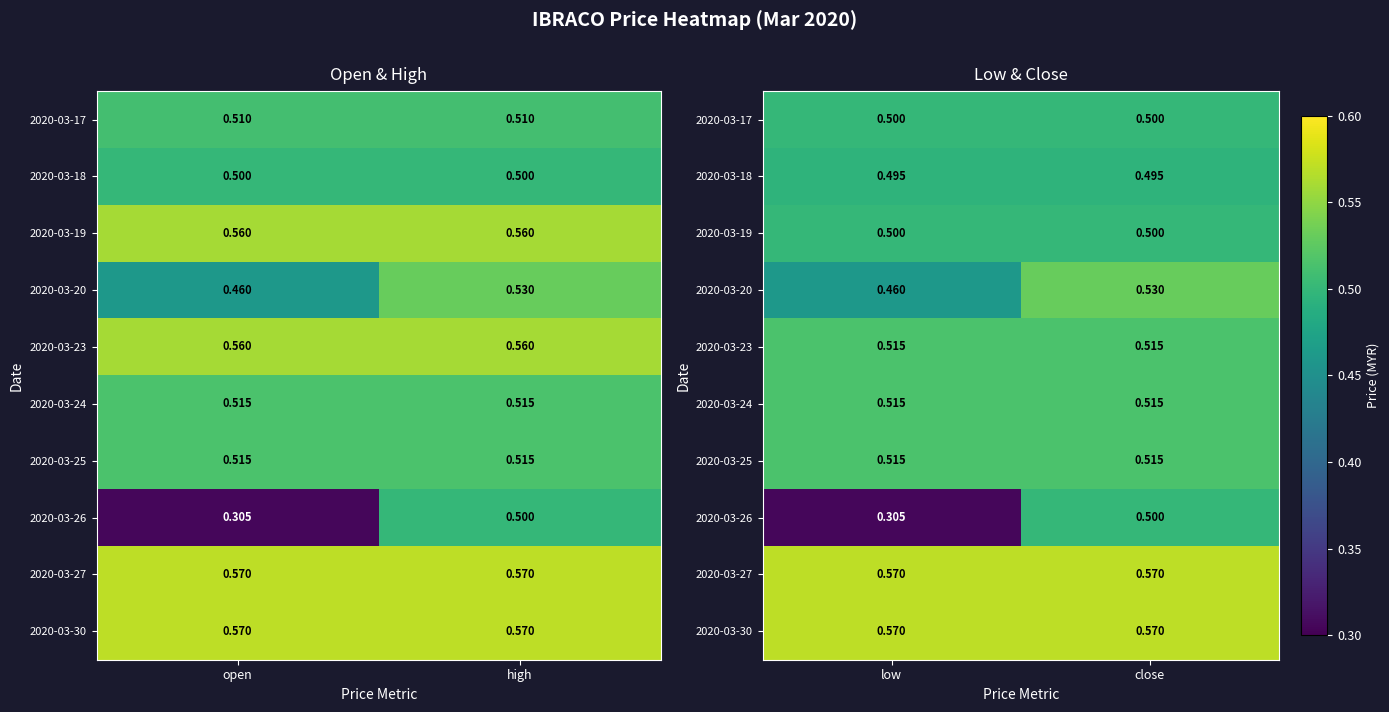

Which series changed the most between low and close?

2020-03-26